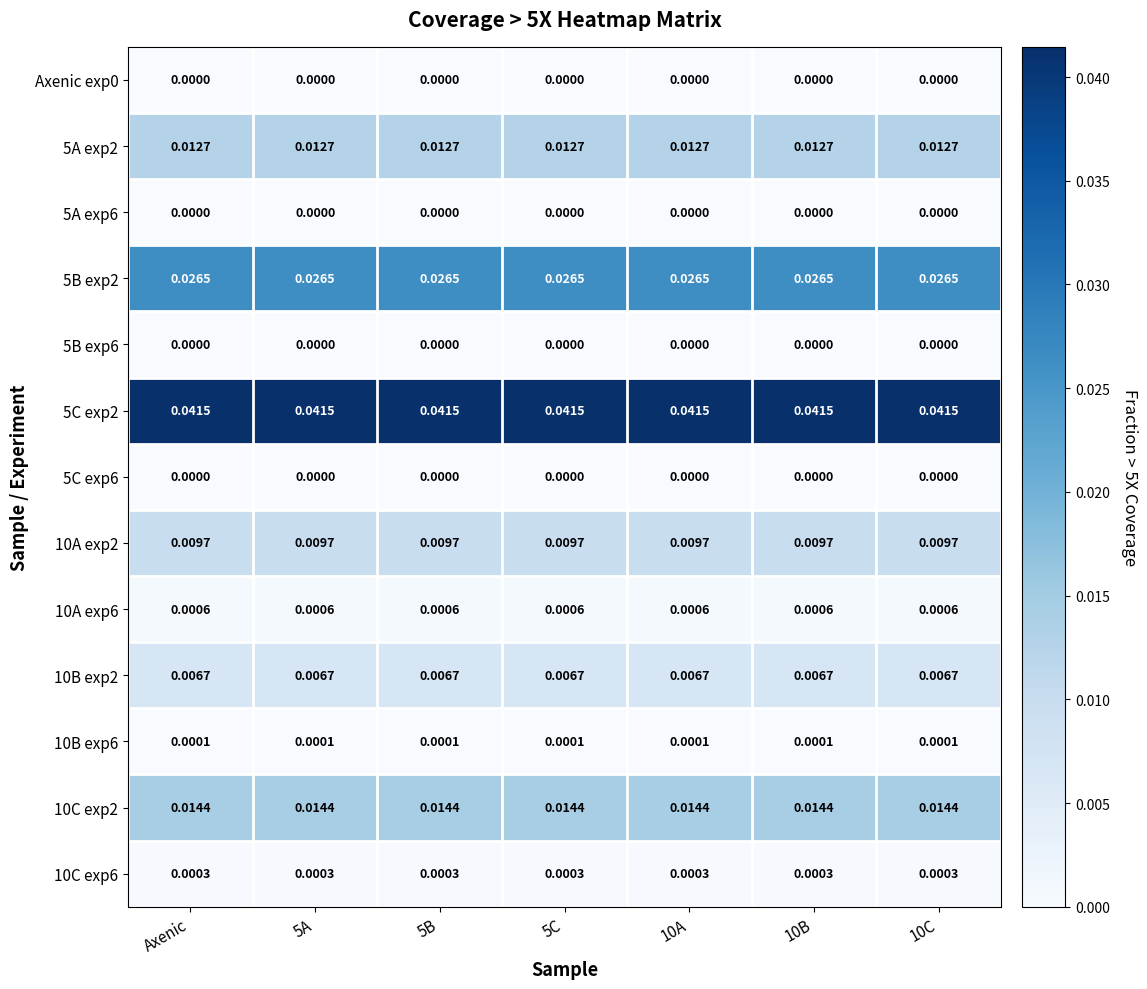

Is the value of Axenic exp0 at 5A greater than the value of 10B exp6 at 10C?

No